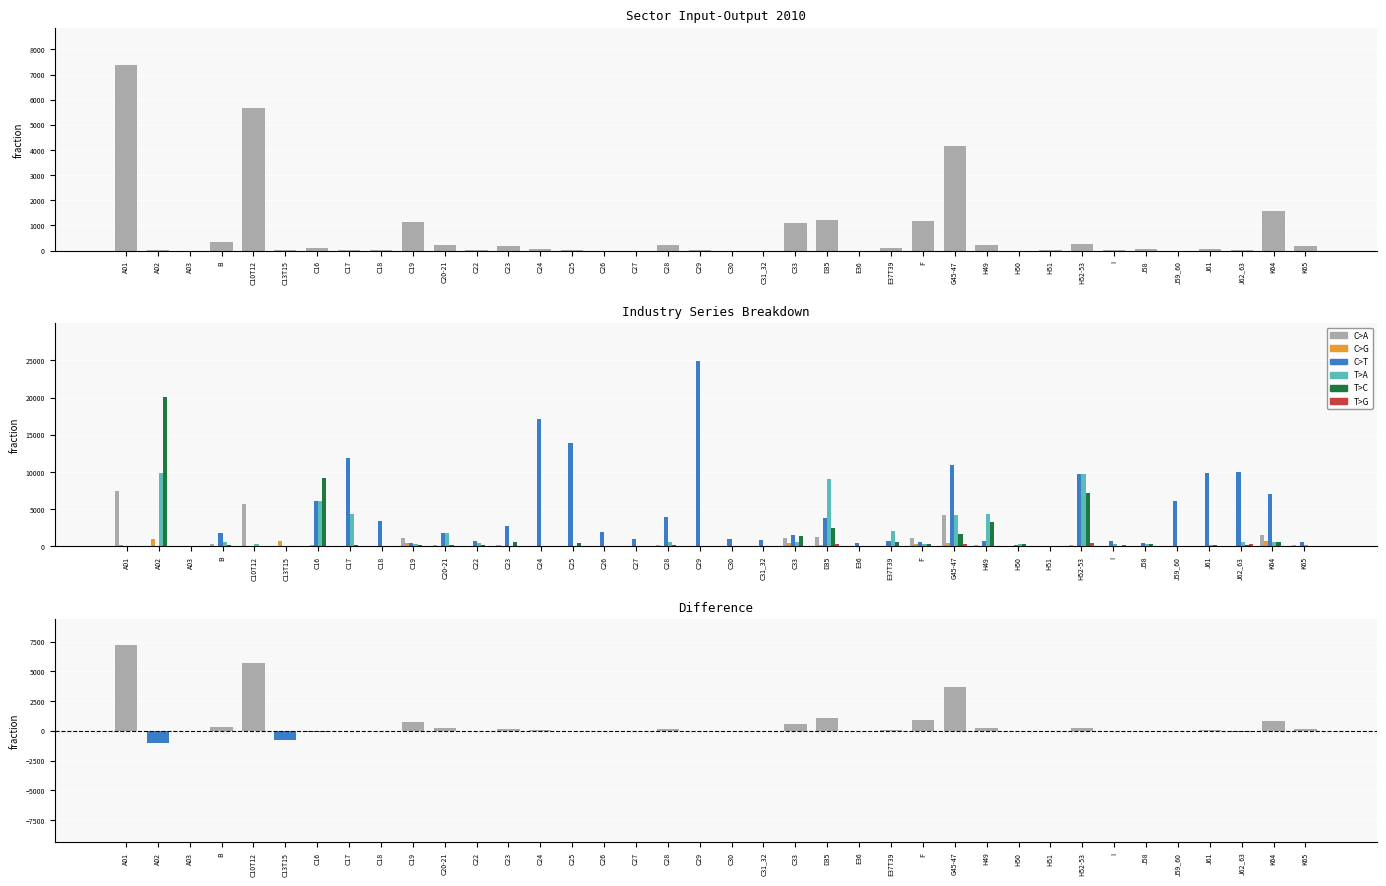

At how many categories does at least one series exceed 21947?

1